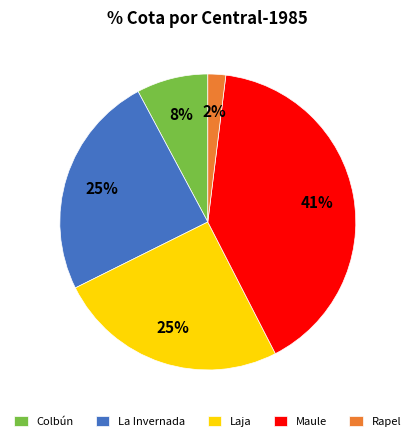

Does any single category account for the majority?

No